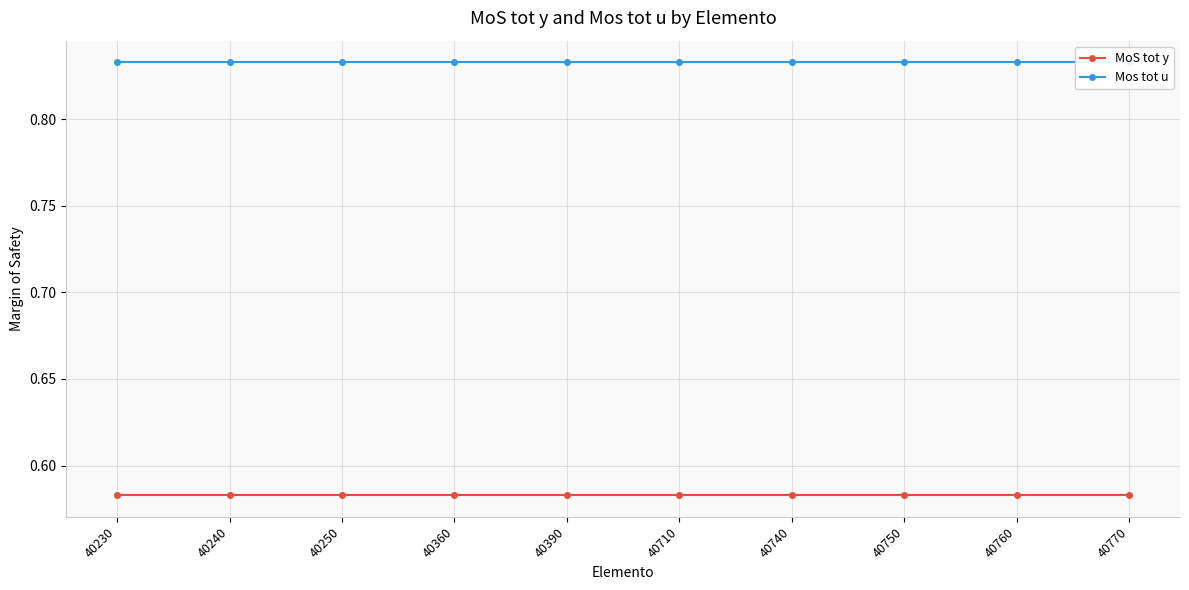

What is the average value of the MoS tot y series?

0.6